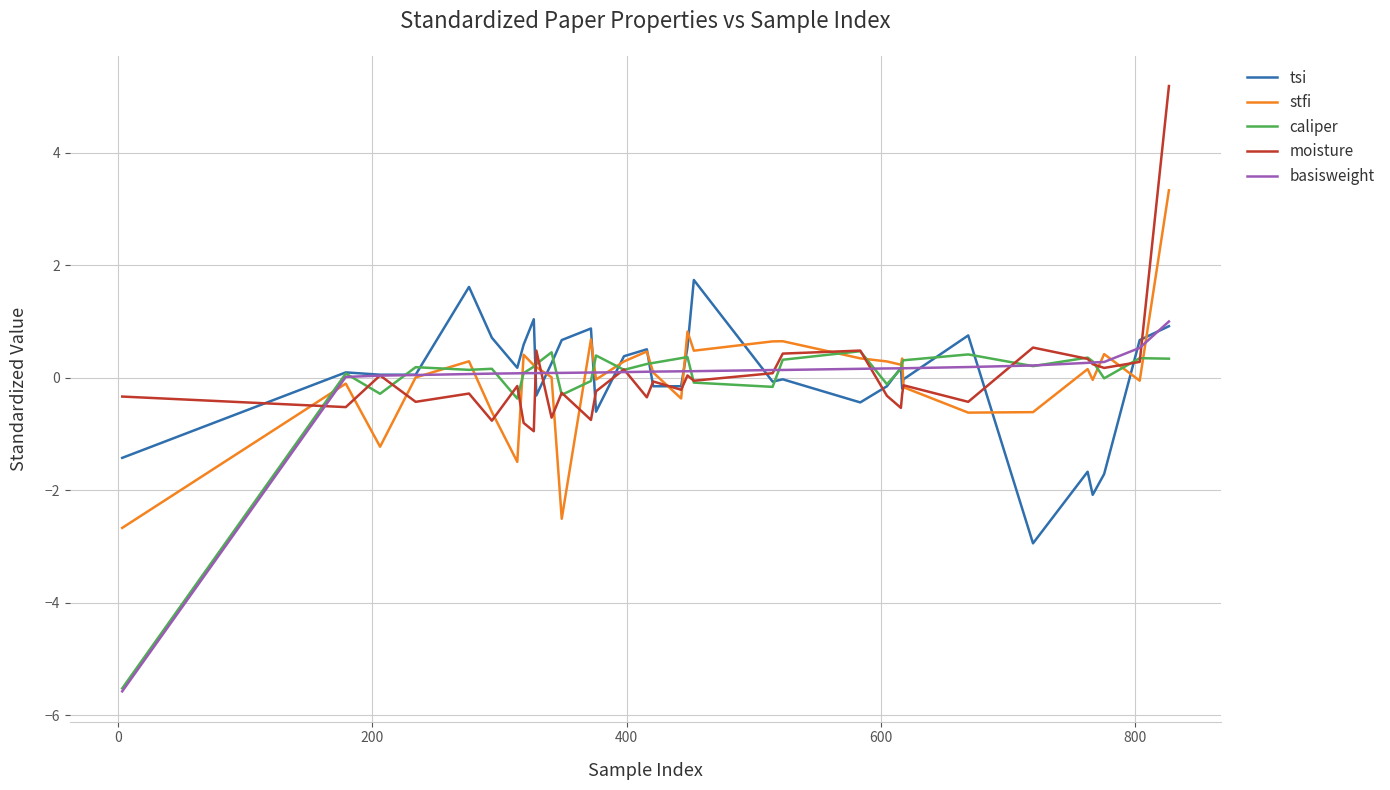

What is the highest value of the caliper series?

0.5